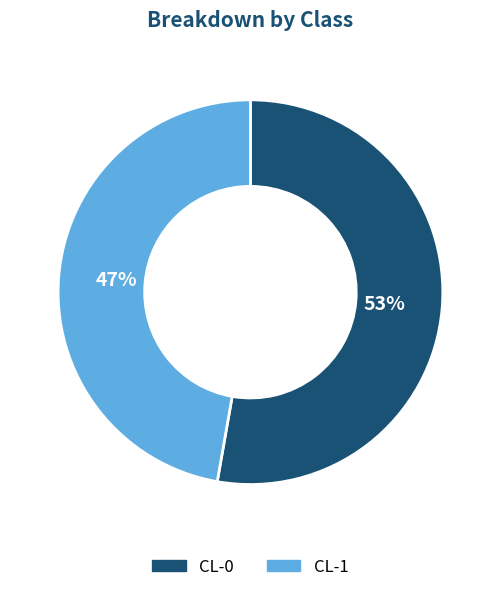

Count the number of slices in the pie.

2